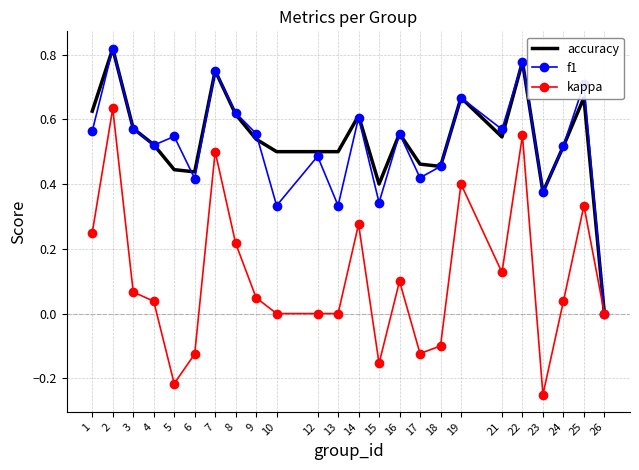

Which series has the widest spread of values?

kappa